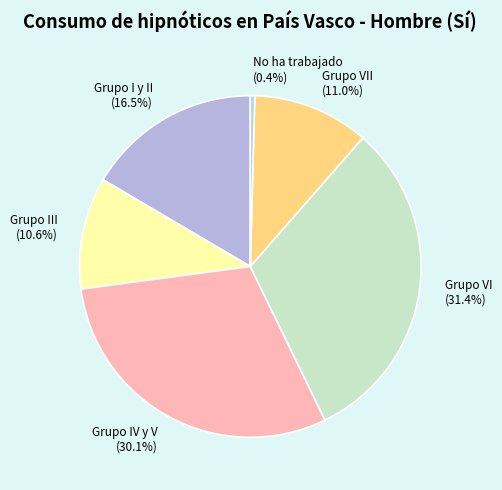

Which category has the smallest portion of the pie?

No ha trabajado (0.4%)